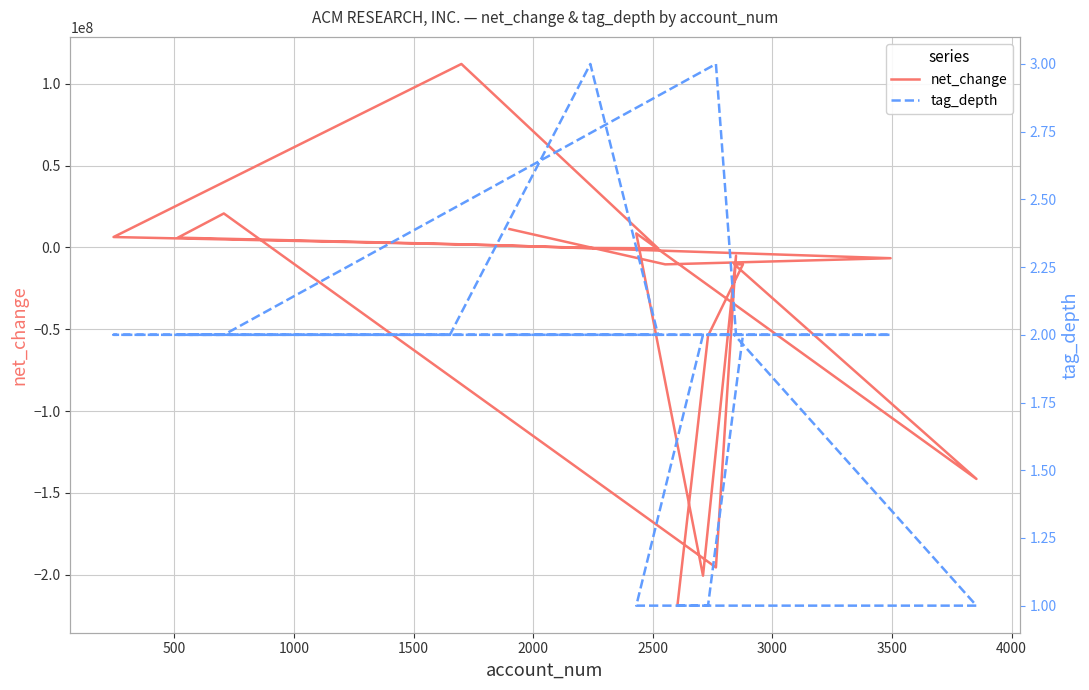

What are all the series names shown in the legend?

net_change, tag_depth